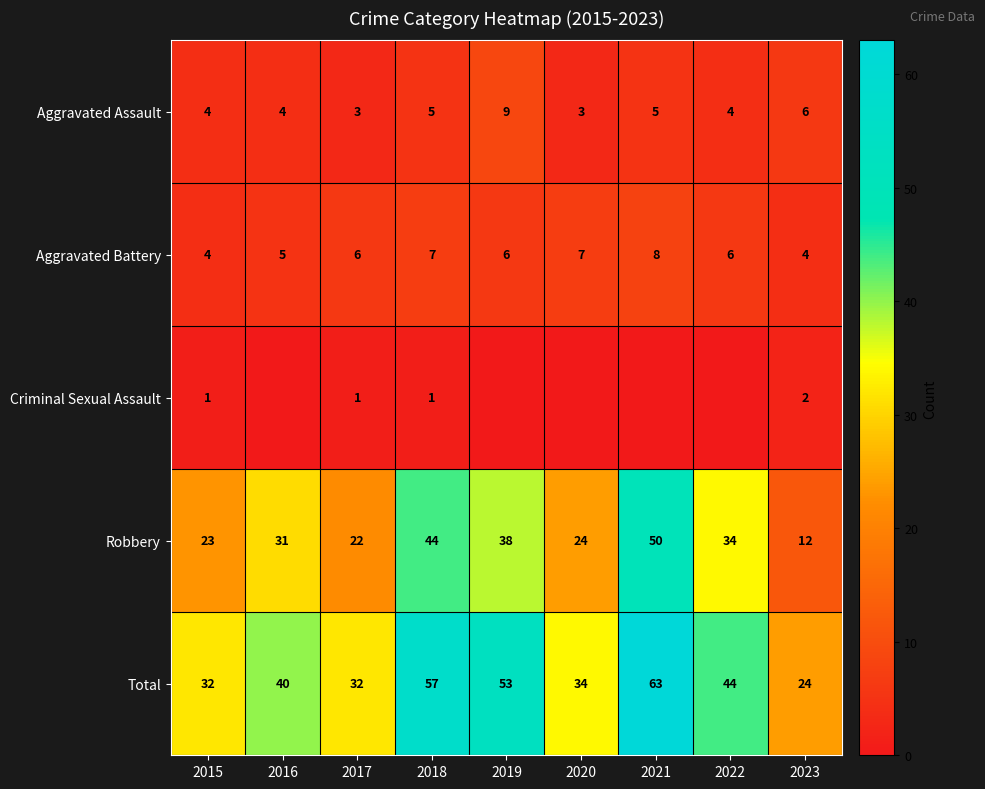

What is the minimum value for Total?

24